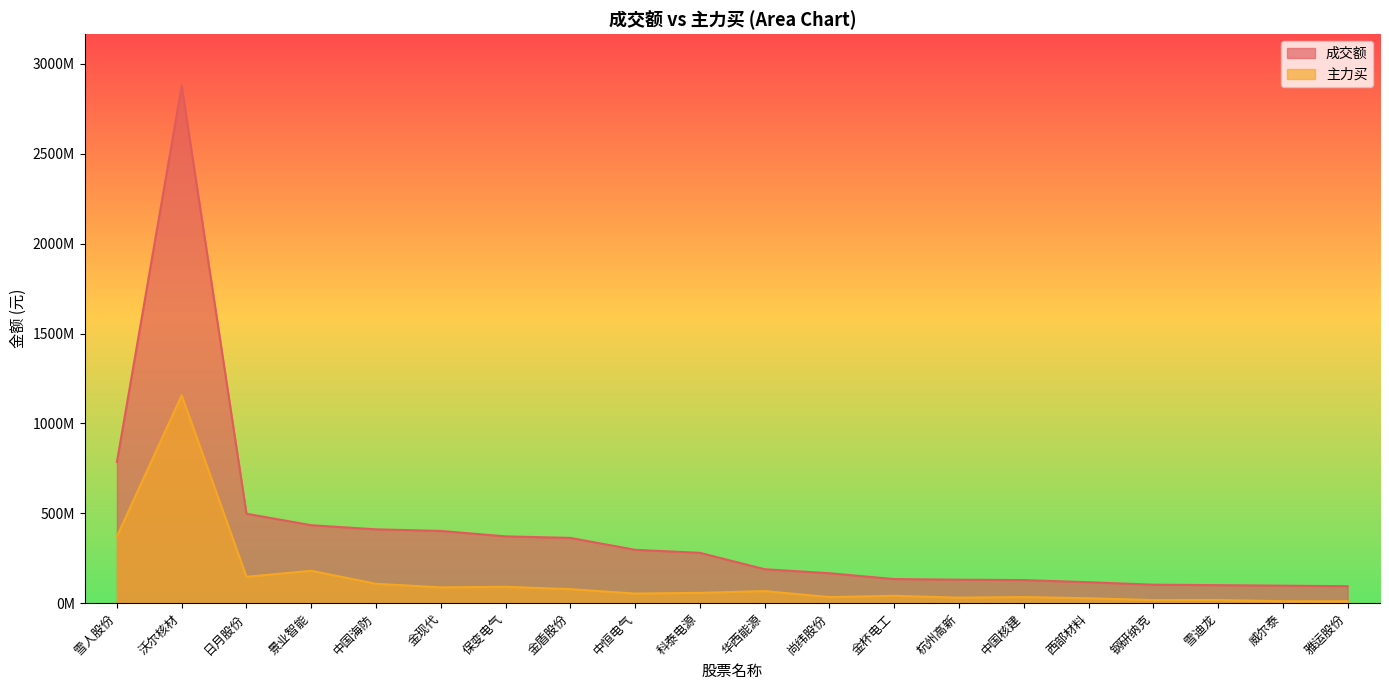

At which category does the chart reach its peak across all series?

沃尔核材